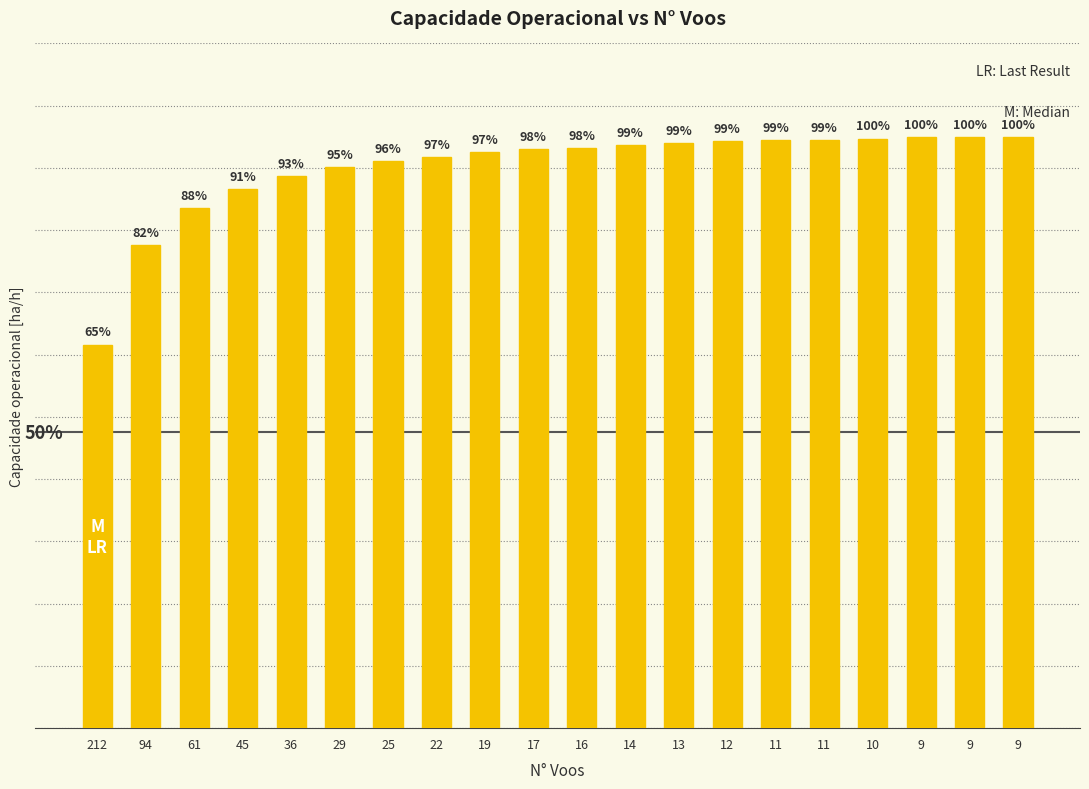

Which category has the lowest value across all series?

212